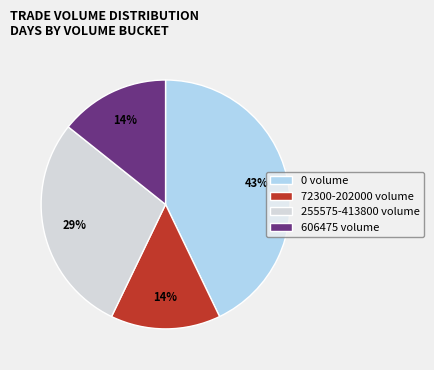

Is there a majority slice in this chart?

No